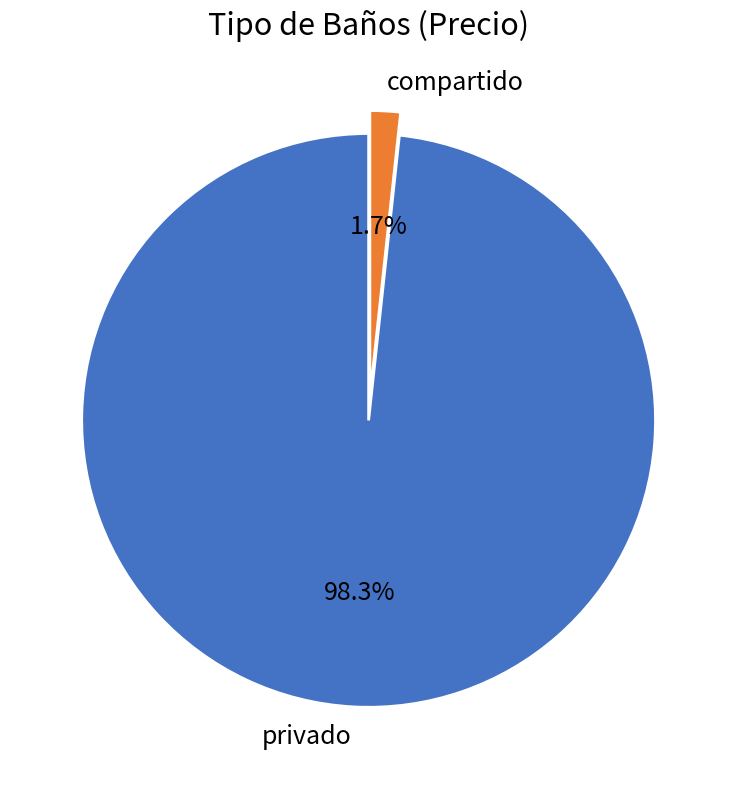

Which slice is the largest?

privado